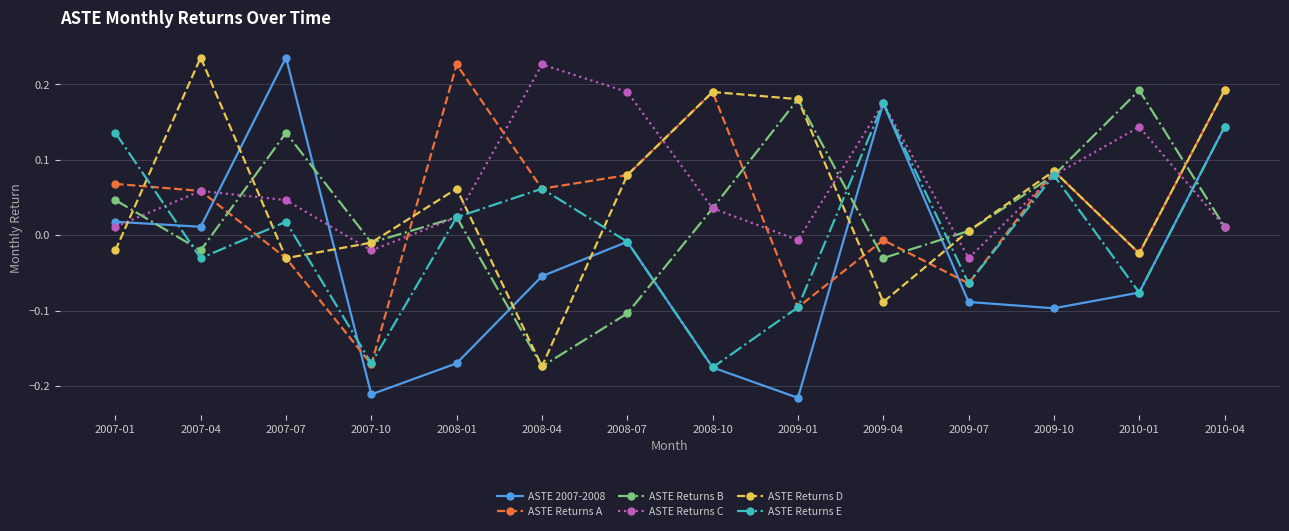

What position from the right is 2009-01?

6